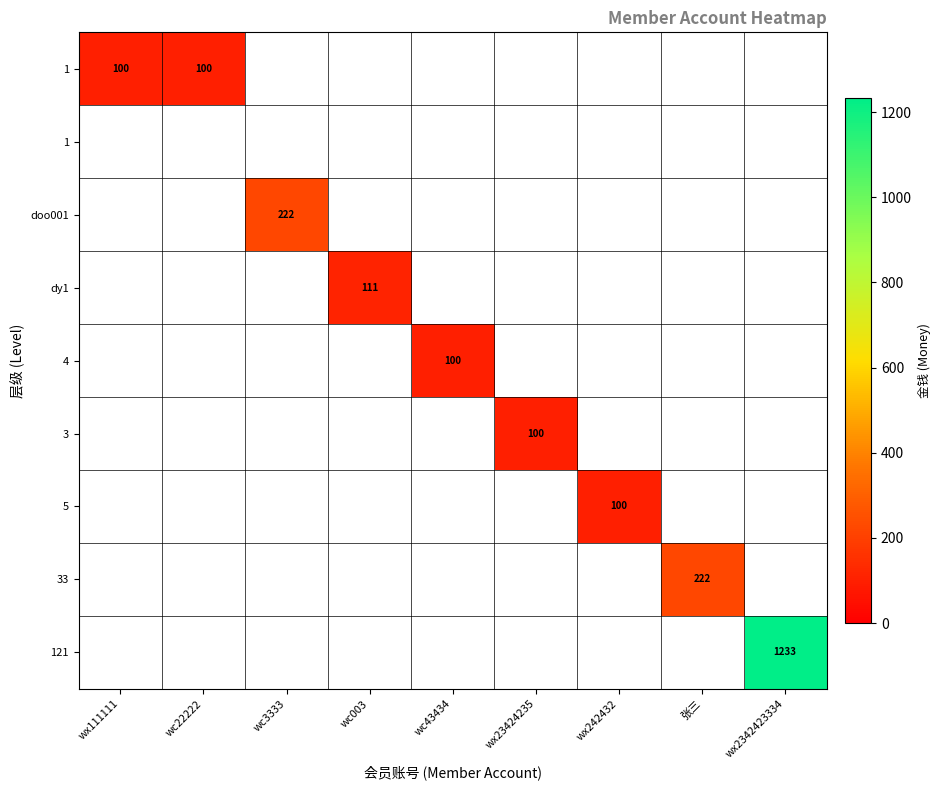

At how many categories does at least one series exceed 1079?

1